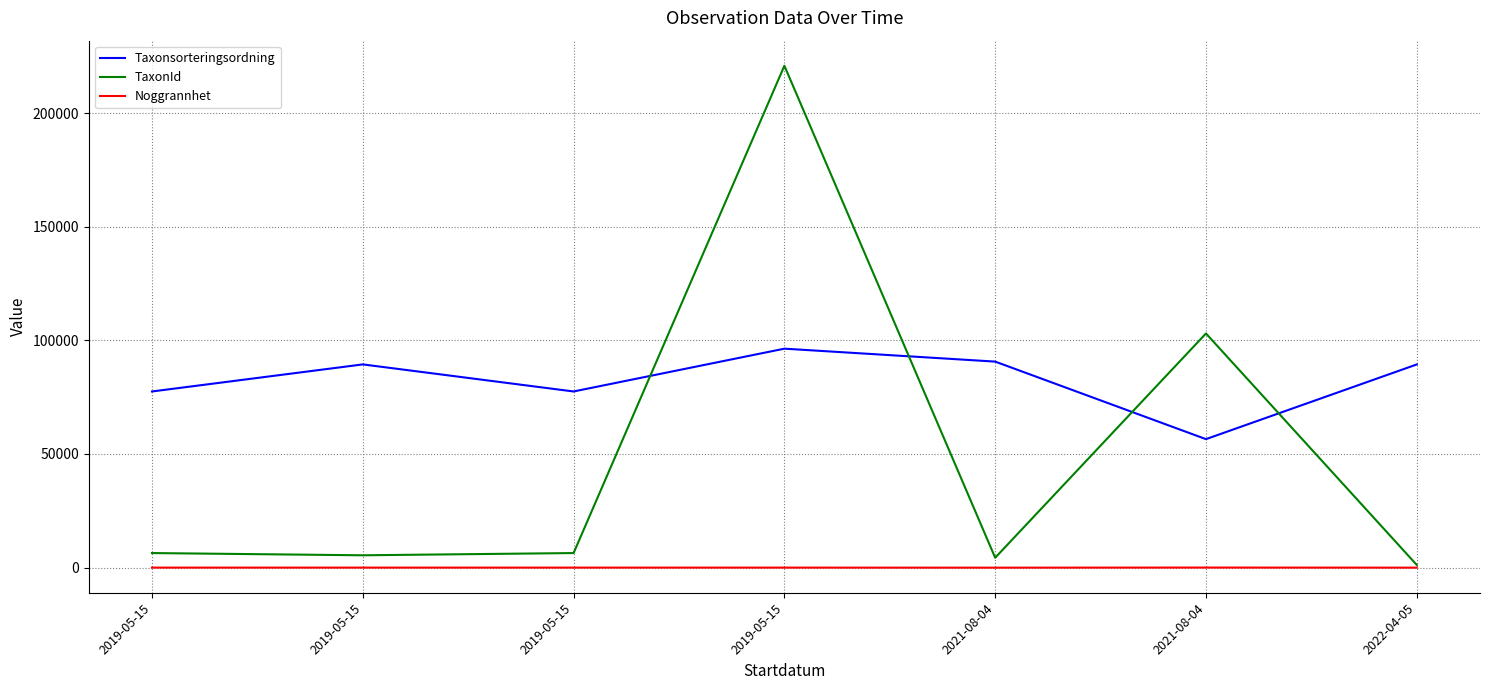

At how many categories does at least one series exceed 63942?

7